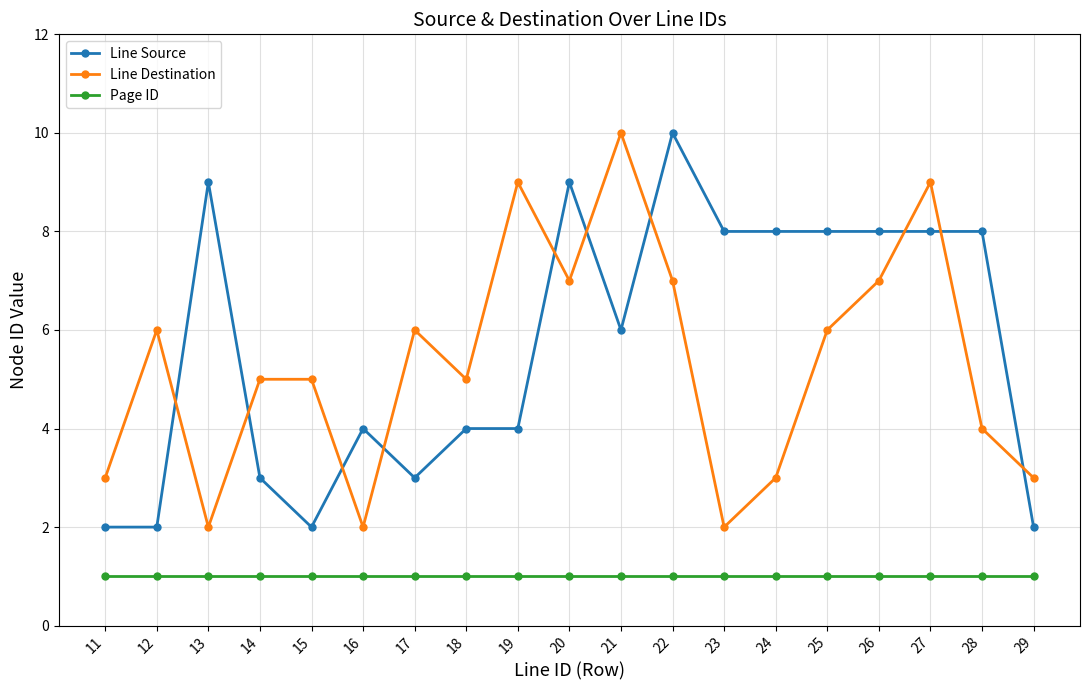

What is the spread (max minus min) of values at 15?

4